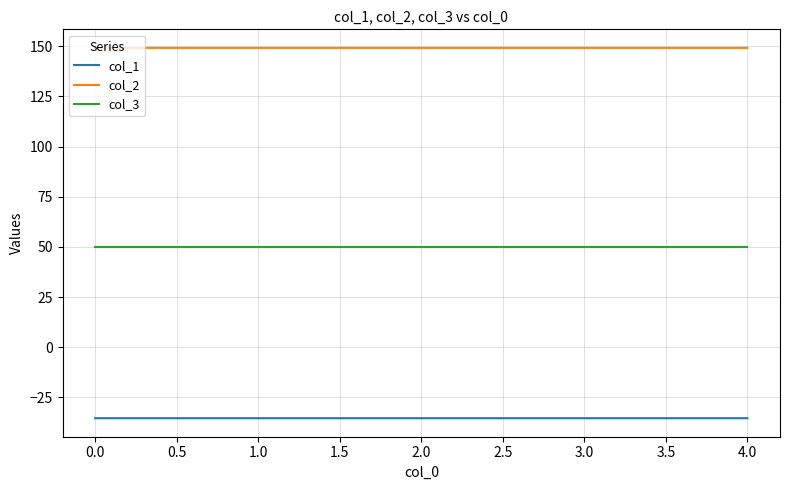

The value of col_2 at 4.0 is 149.2. True or false?

True